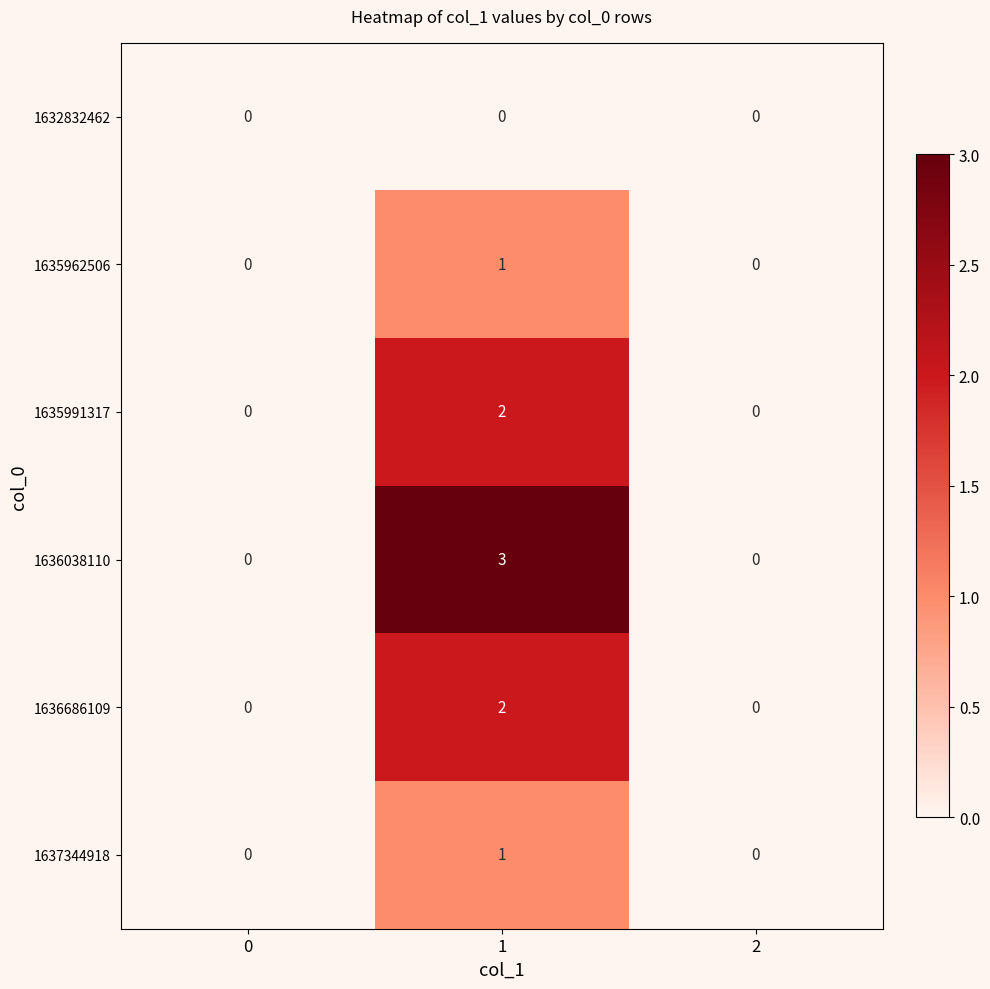

At which category does the chart reach its peak across all series?

1